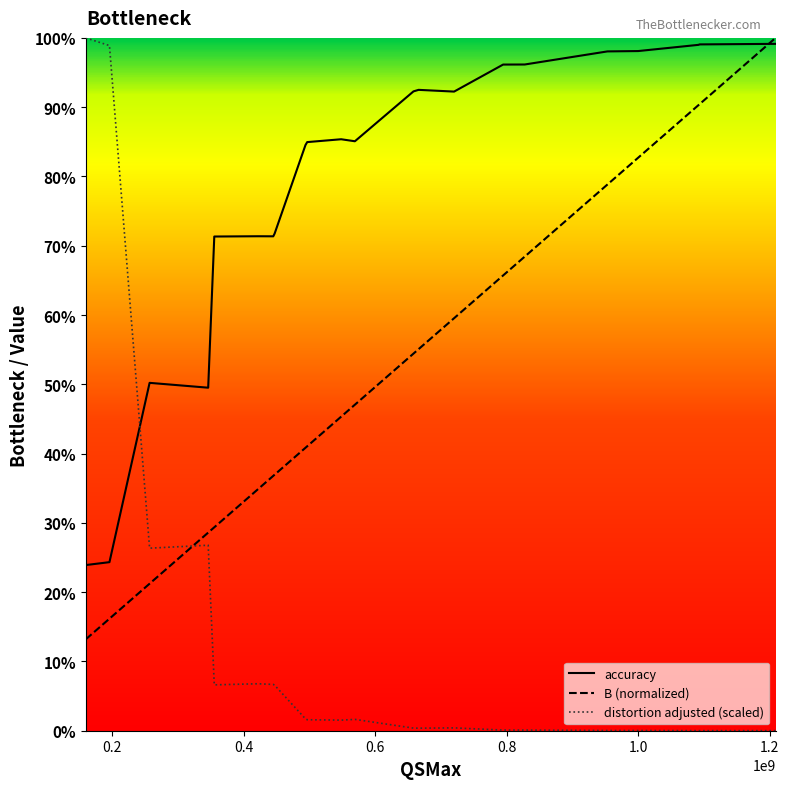

What is the value of the distortion adjusted point at the 2nd from the left?

1.0